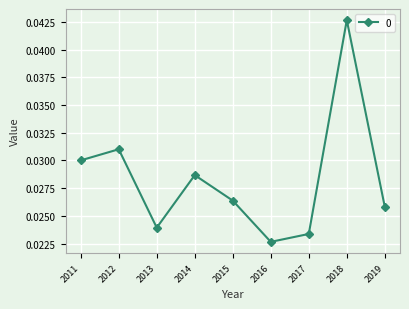

At which label is the value closest to 0?

2016